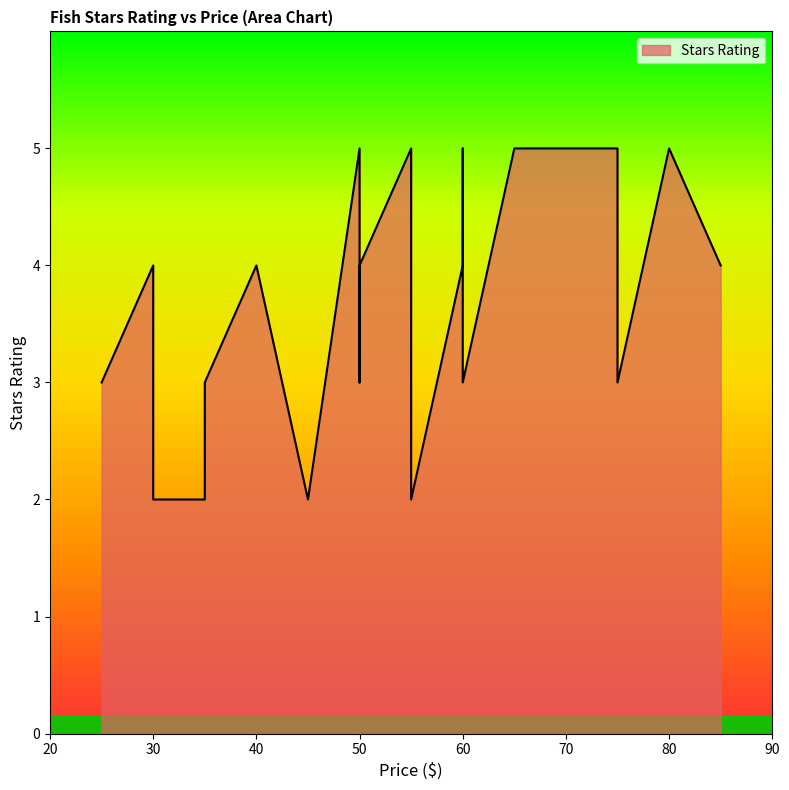

How many categories are shown in the chart?

30